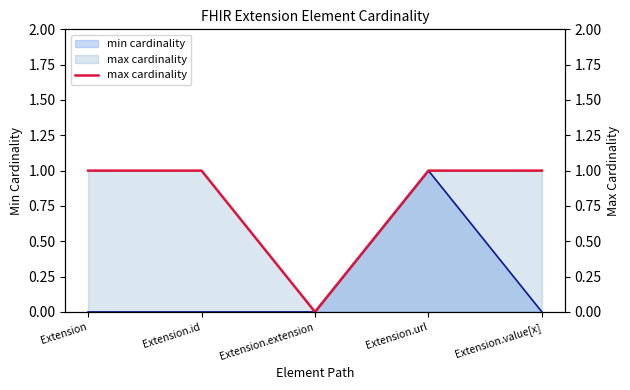

What is the sum of the values at Extension and Extension.id?

2